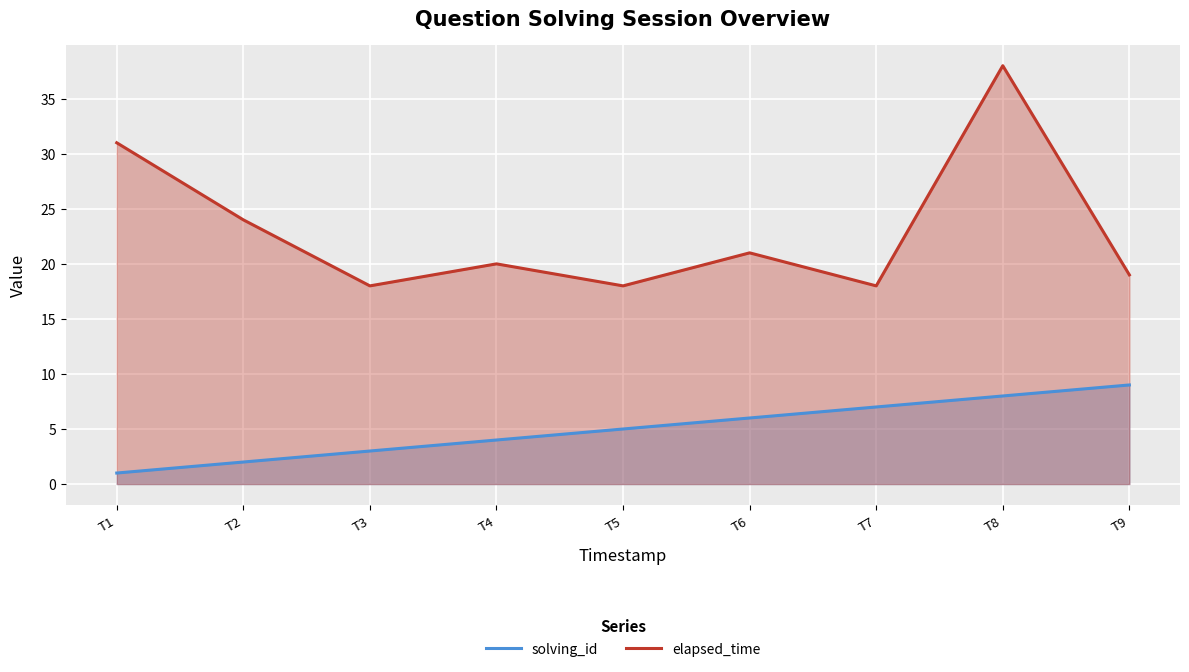

True or false: solving_id and elapsed_time cross at least once.

False